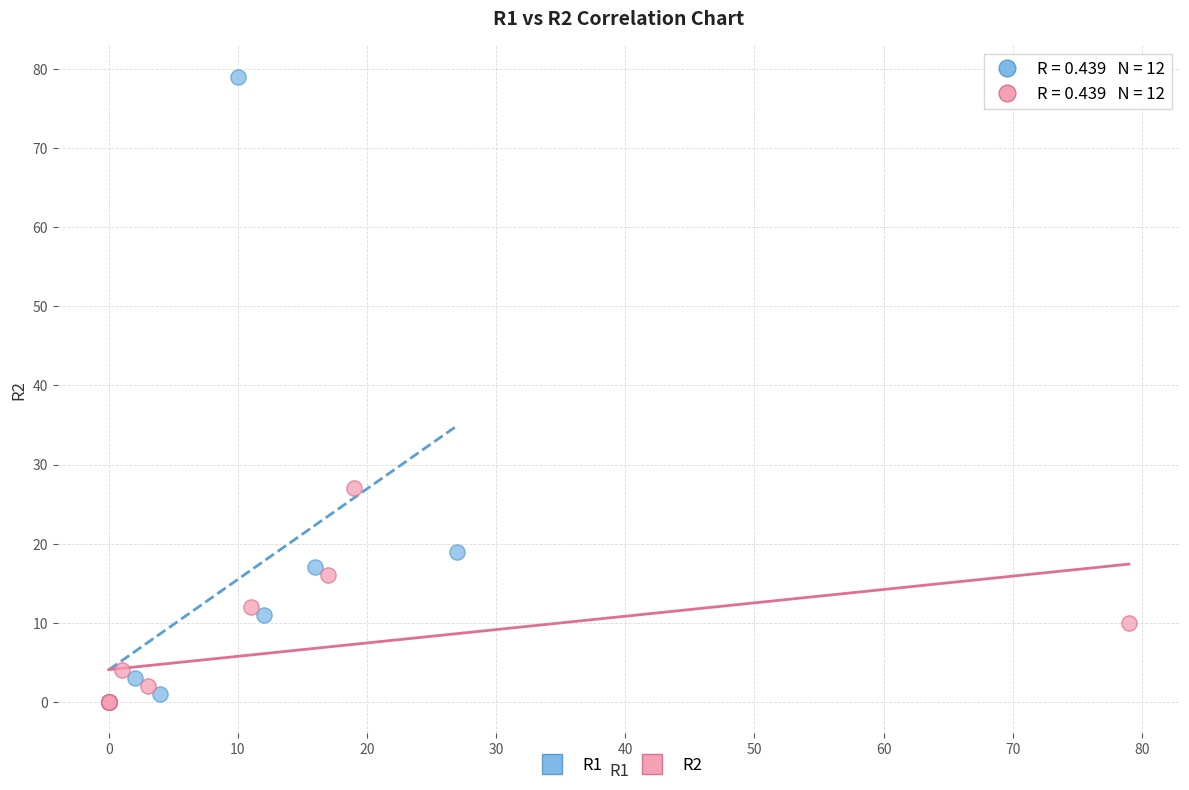

Which series has the largest Y range (max minus min)?

R1